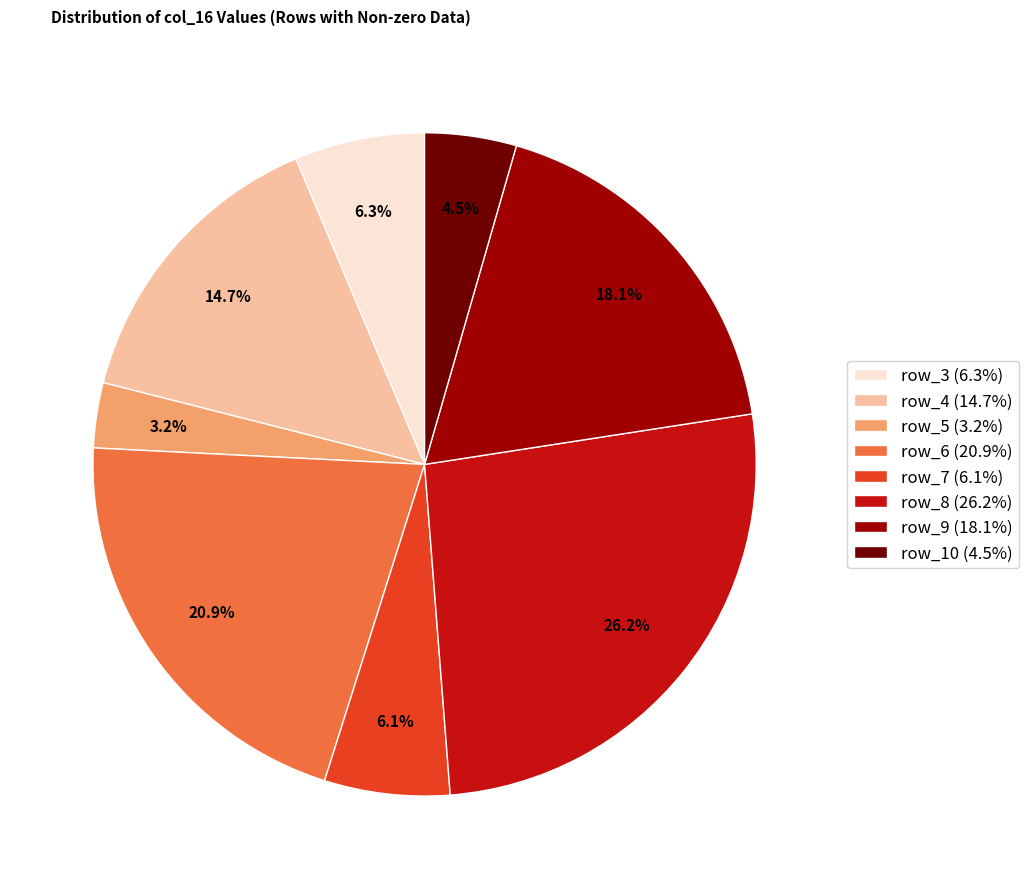

Is it true that row_3 is 6% of the pie?

True